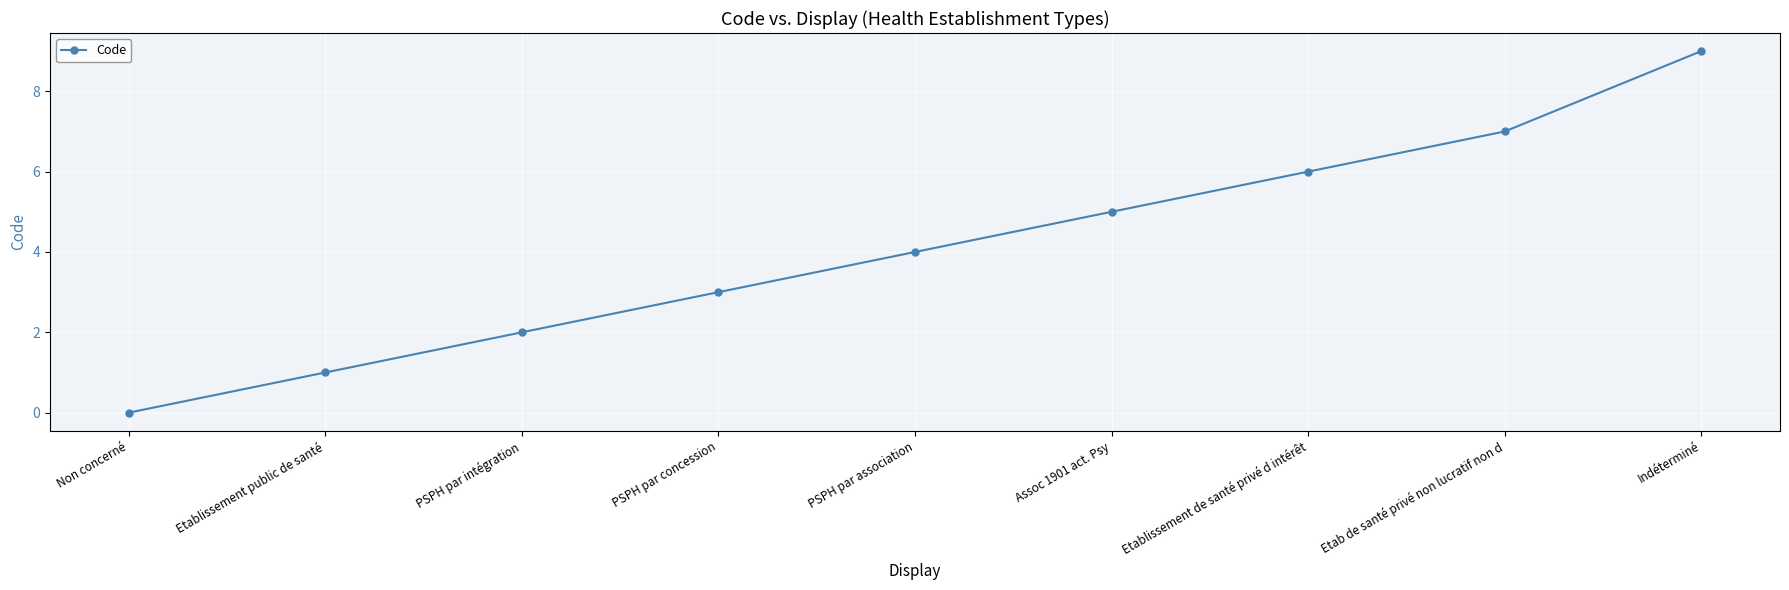

What value does the data have at Etab de santé privé non lucratif non d?

7